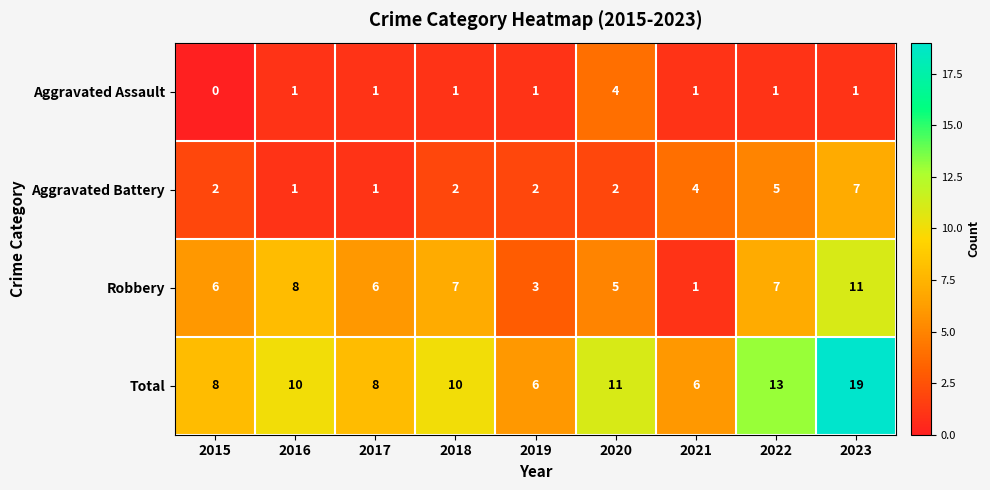

List the series in order of their overall mean, highest first.

Total, Robbery, Aggravated Battery, Aggravated Assault